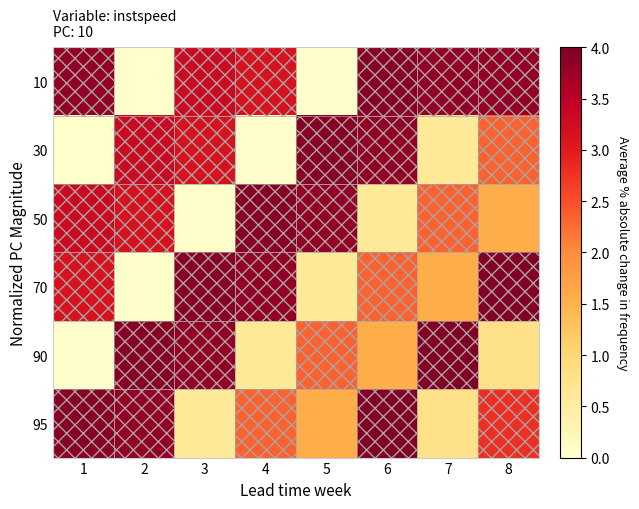

Which series has the widest spread of values?

70